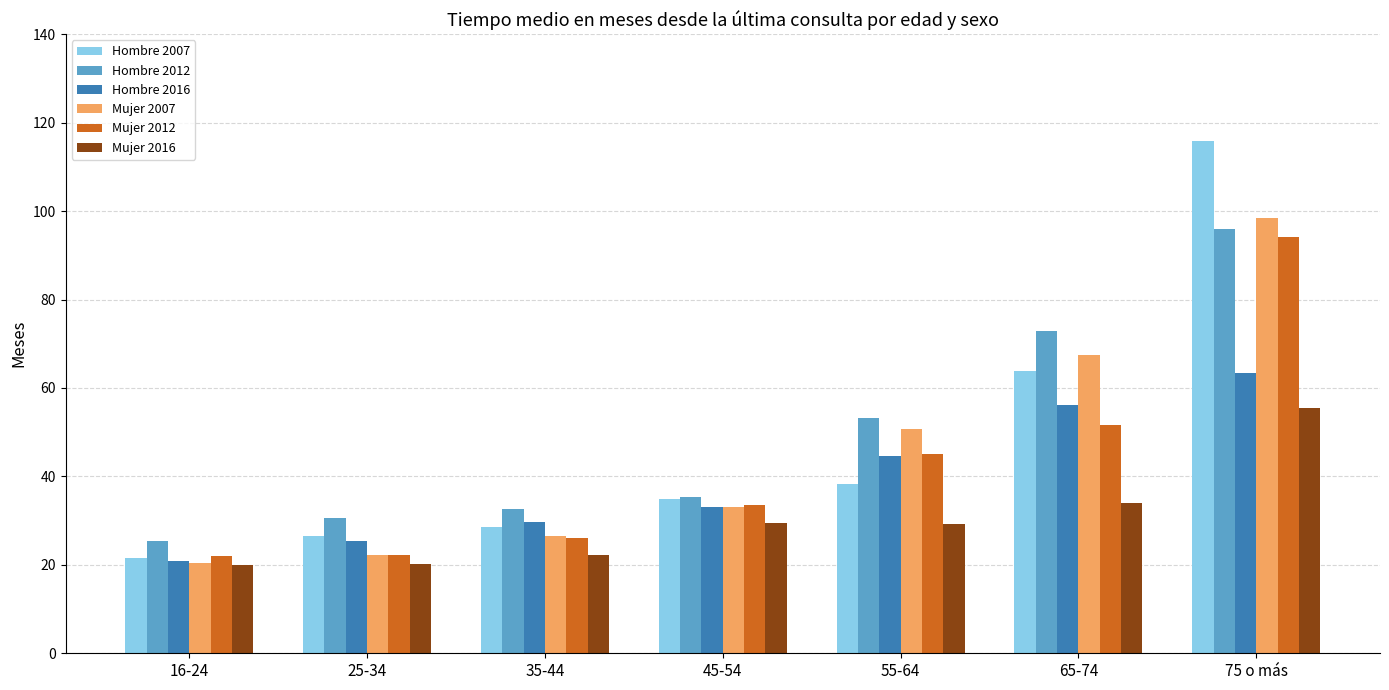

What is the label of the 1st bar from the left?

16-24